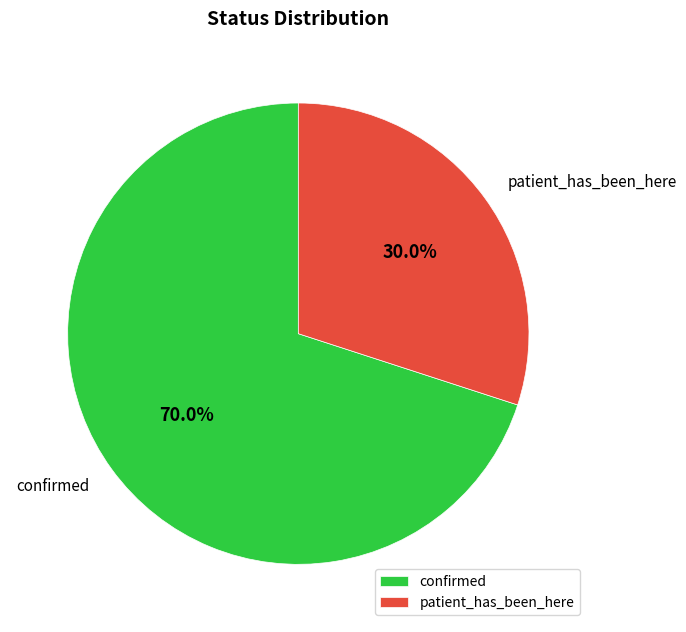

Which category has the biggest portion of the pie?

confirmed